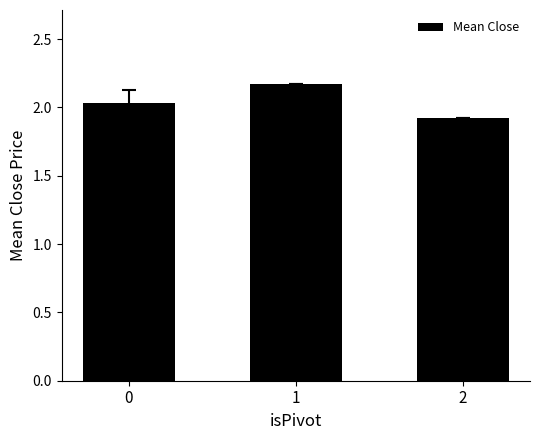

How many categories are shown in the chart?

3